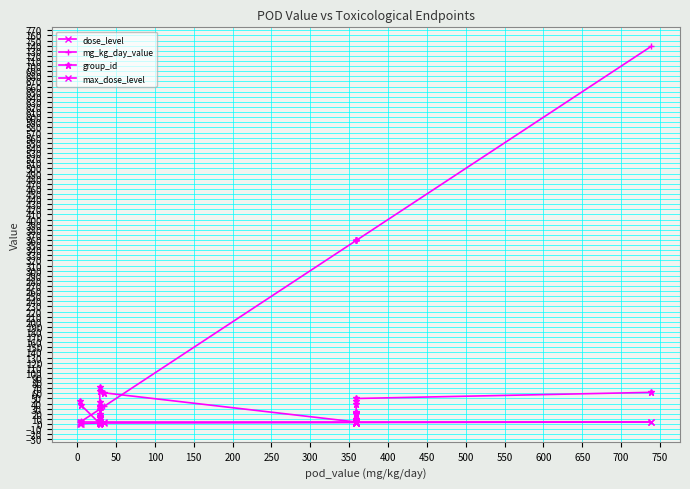

Is the value of dose_level at 18 greater than the value of mg_kg_day_value at 450?

No